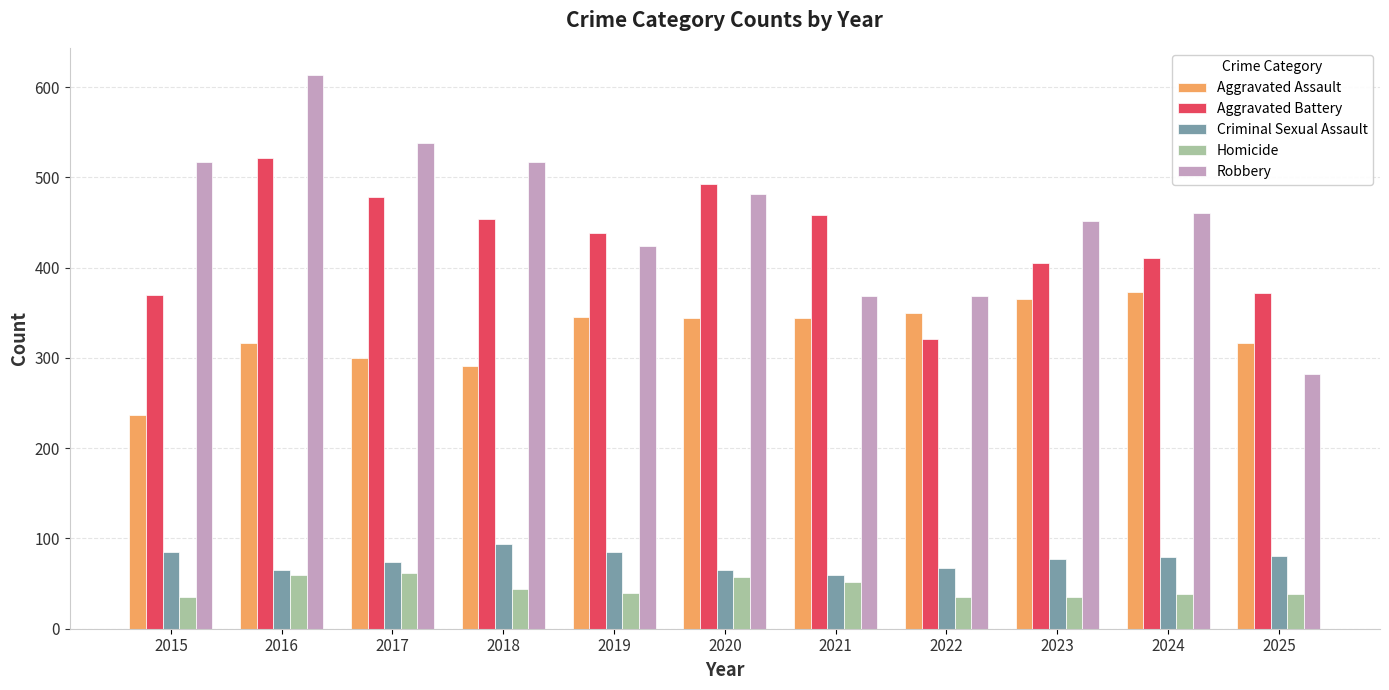

What is the value of the Aggravated Battery bar at the 5th from the left?

439